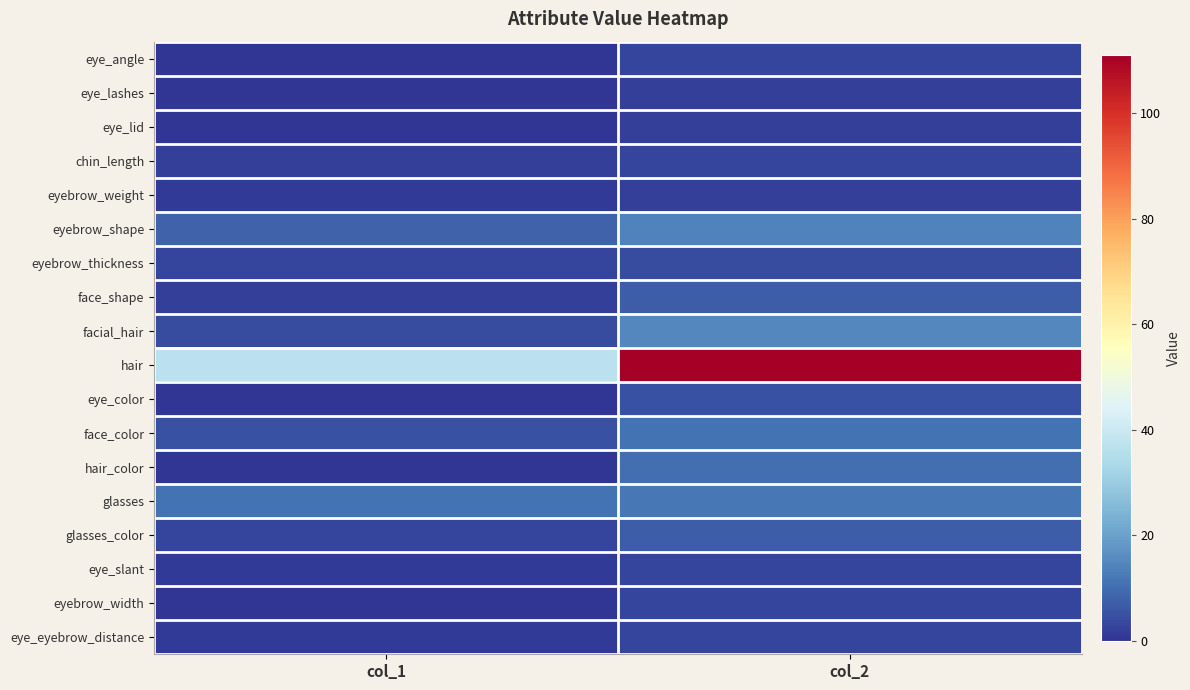

Which has a higher value, col_1 or col_2?

col_2